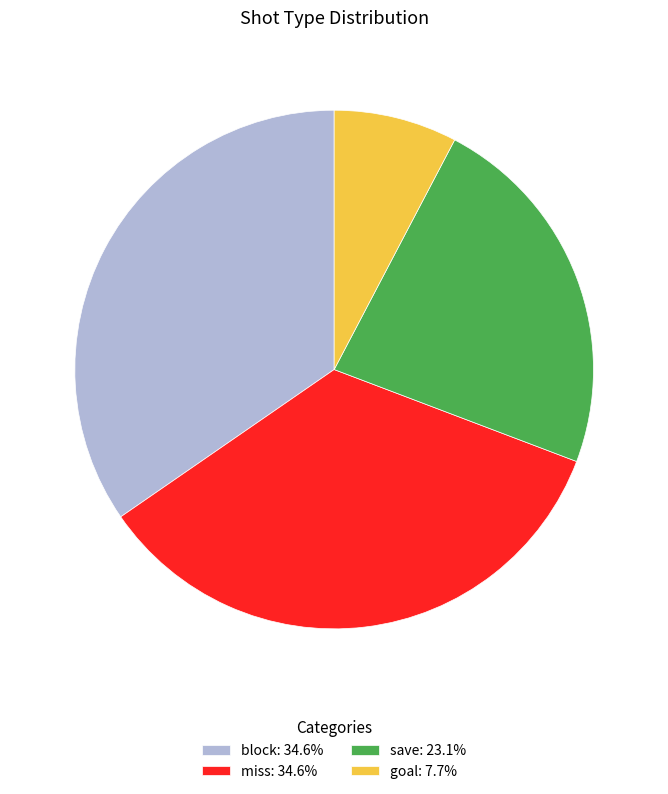

How many segments does this pie chart have?

4